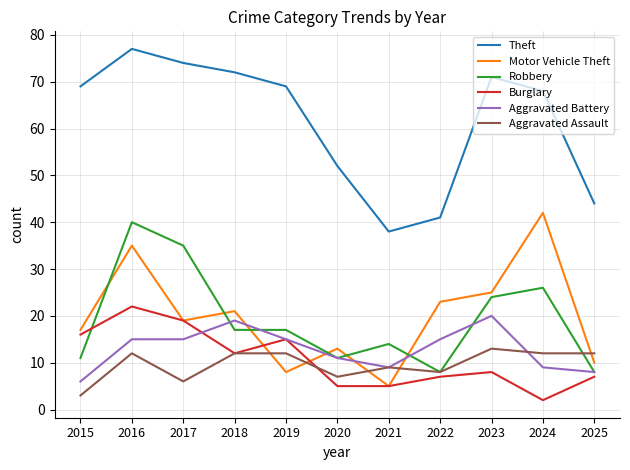

True or false: Aggravated Battery has a value of 6 at 2015.

True